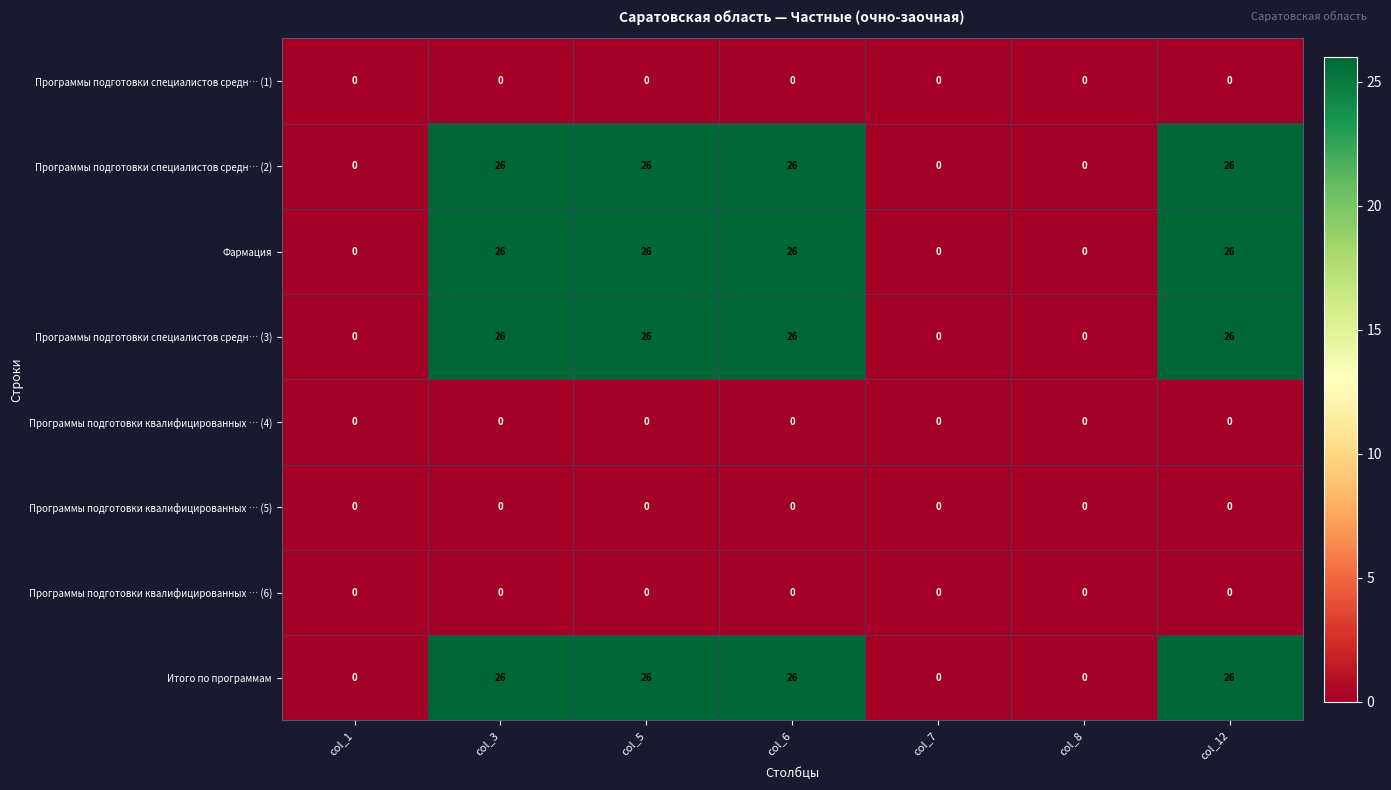

What is the highest value of the Программы подготовки специалистов средн… (3) series?

26